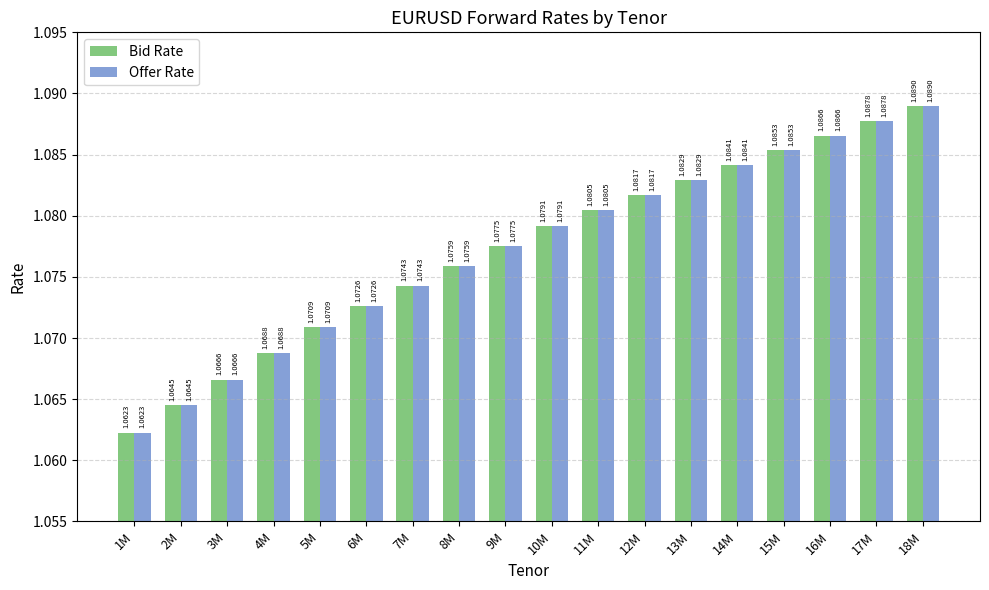

Count the number of categories in the chart.

18